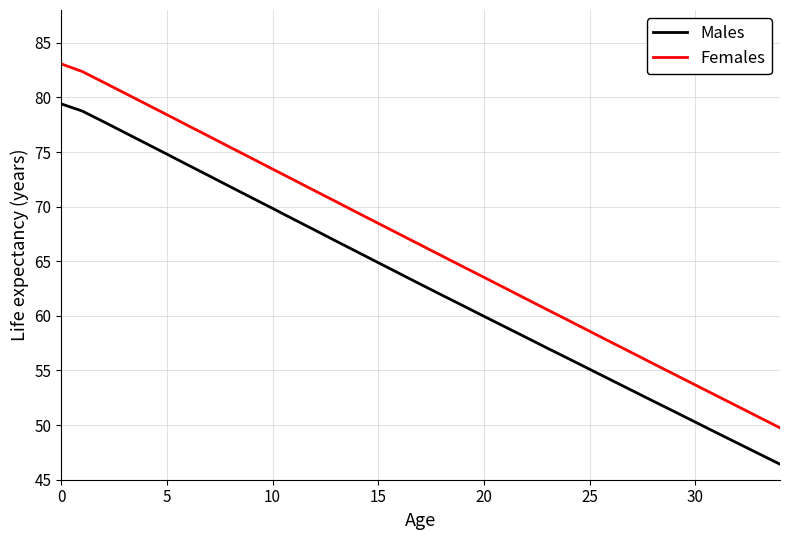

What is the maximum value shown in the chart?

83.1